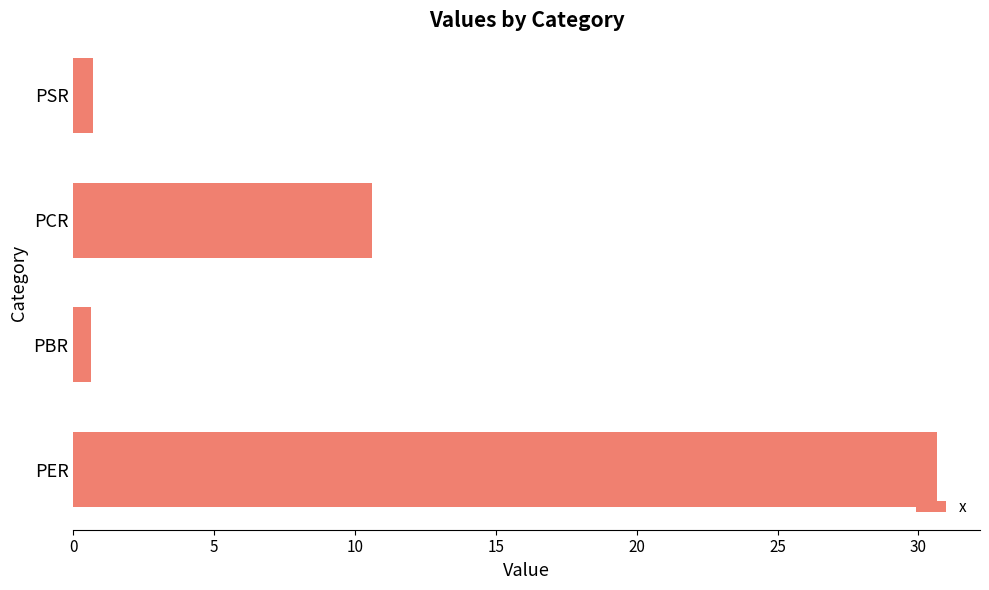

At which label is the value closest to 15?

PCR